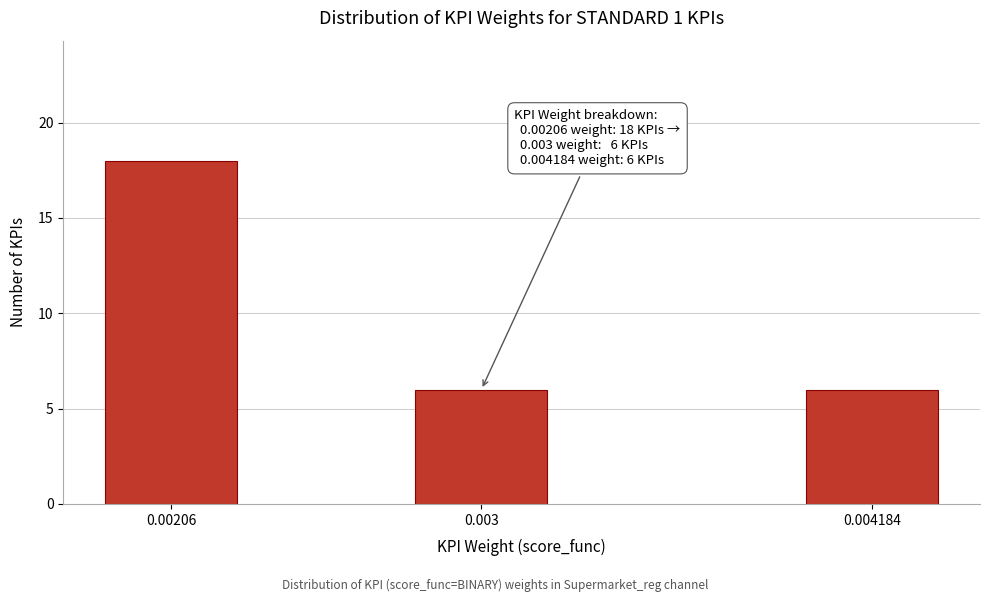

Reading left to right, extract all data points from this chart.

0.00206=18	0.003=6	0.004184=6